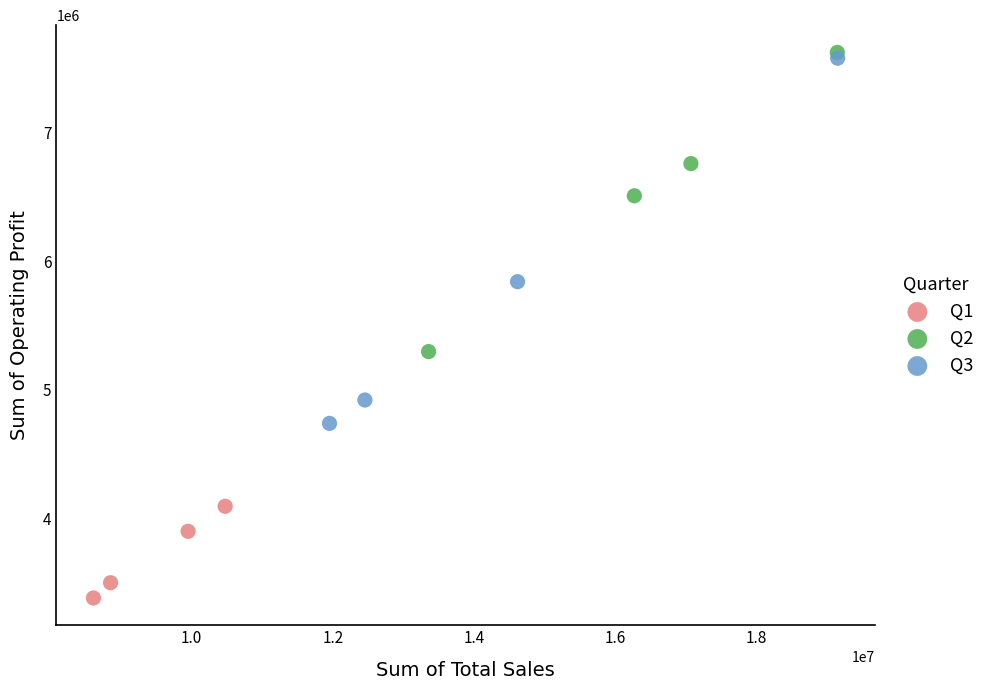

Which series has the largest Y range (max minus min)?

Q3